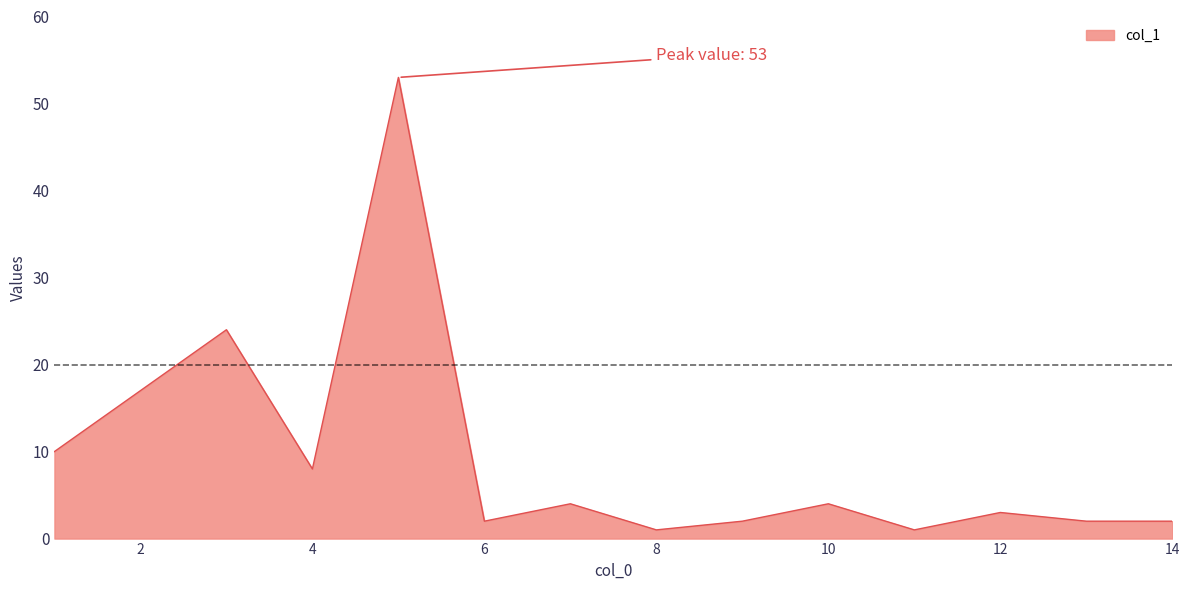

What is the maximum value shown in the chart?

53